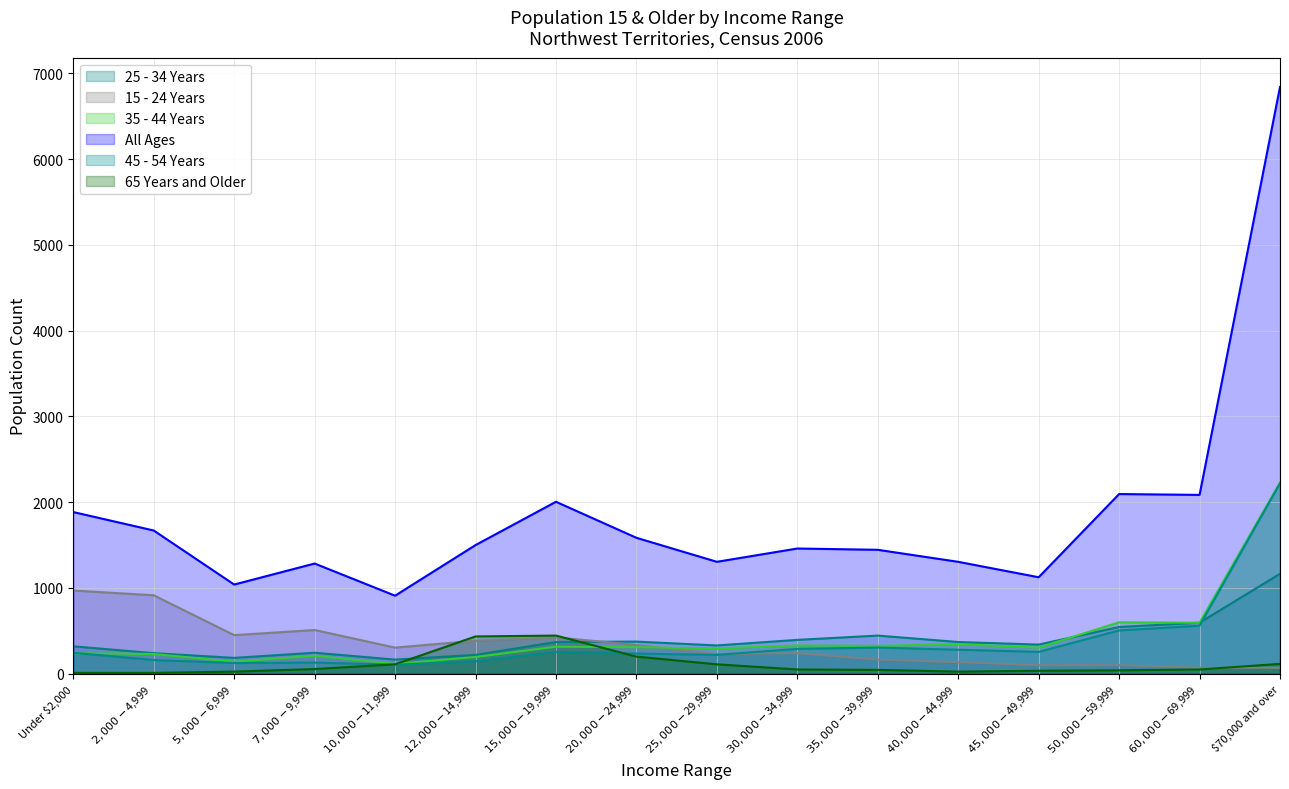

True or false: 25 - 34 Years and 65 Years and Older cross at least once.

True